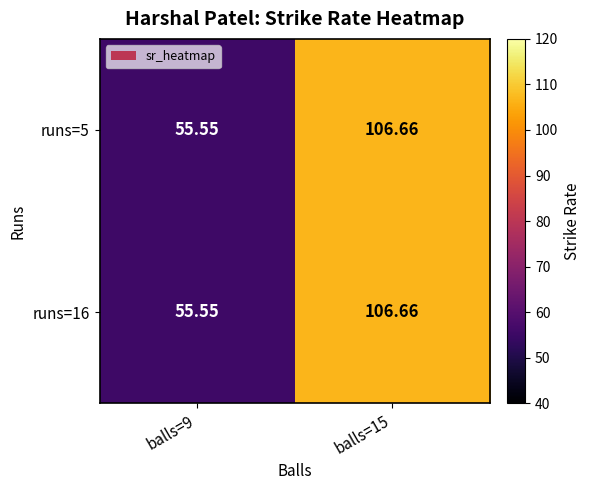

Is the value of runs=16 at balls=9 greater than the value of runs=5 at balls=15?

No